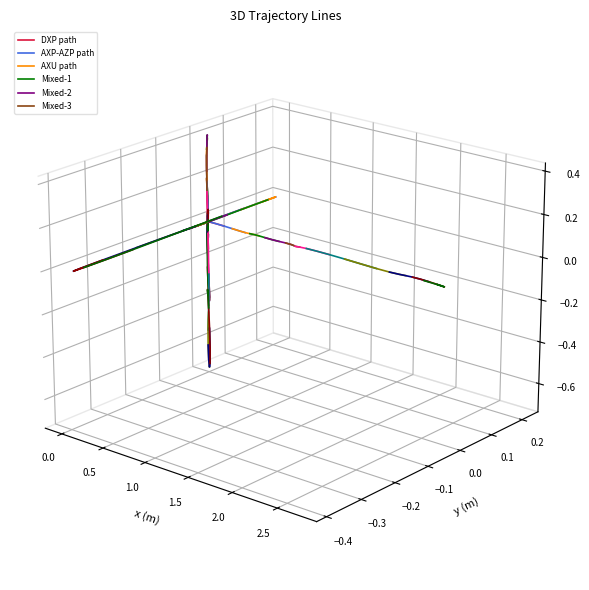

True or false: Mixed-3 has more than 2 points higher than both neighbors.

False